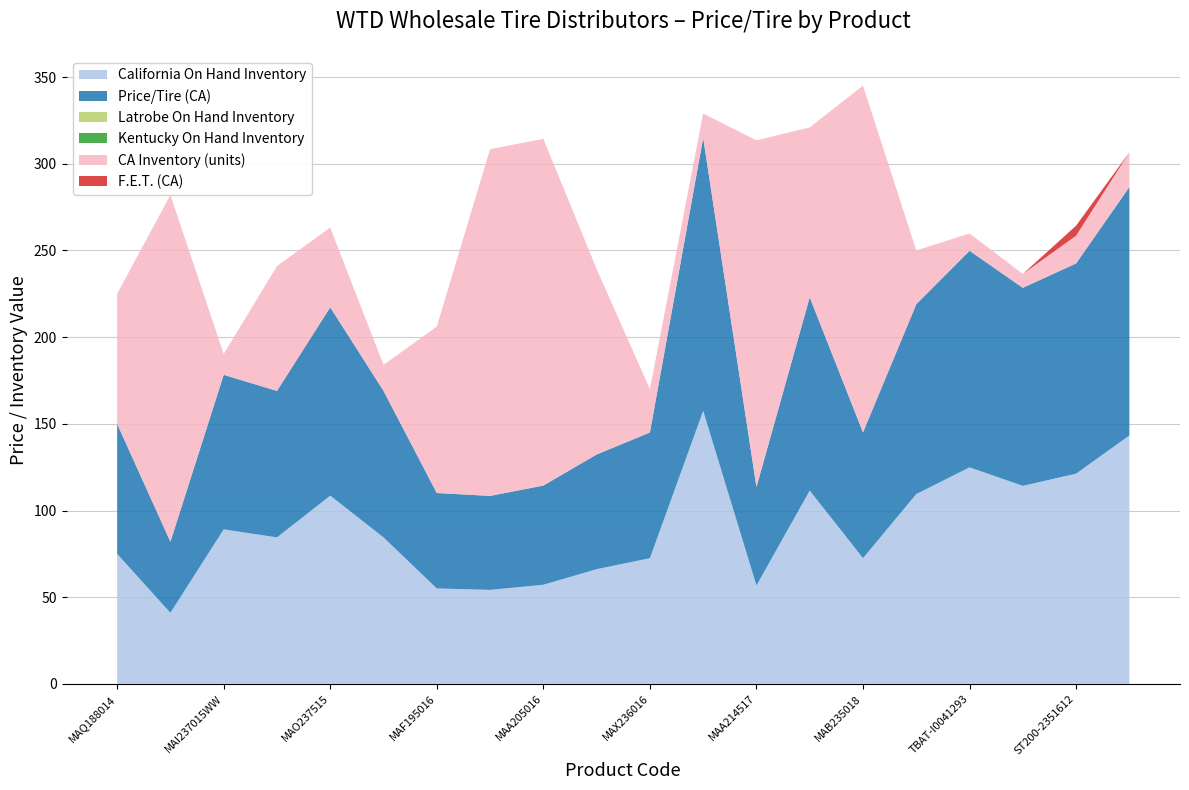

Reading right to left, list all the values displayed in this chart.

California On Hand Inventory: AZ610-I0064535=143.3	ST200-2351612=121.3	AZ610-I0064510=114.2	TBAT-I0041293=124.9	MAG304522=109.5	MAB235018=72.5	MAI266517=111.5	MAA214517=56.8	MAO267516=157.5	MAX236016=72.5	MAA225516W=66.2	MAA205016=57.2	MAA195516=54.2	MAF195016=55.0	MAI237515=84.5	MAO237515=108.6	MAI237515WW=84.5	MAI237015WW=89.1	MAX207015=41.0	MAQ188014=75.0
Price/Tire (CA): AZ610-I0064535=143.3	ST200-2351612=121.3	AZ610-I0064510=114.2	TBAT-I0041293=124.9	MAG304522=109.5	MAB235018=72.5	MAI266517=111.5	MAA214517=56.8	MAO267516=157.5	MAX236016=72.5	MAA225516W=66.2	MAA205016=57.2	MAA195516=54.2	MAF195016=55.0	MAI237515=84.5	MAO237515=108.6	MAI237515WW=84.5	MAI237015WW=89.1	MAX207015=41.0	MAQ188014=75.0
Latrobe On Hand Inventory: AZ610-I0064535=0.0	ST200-2351612=0.0	AZ610-I0064510=0.0	TBAT-I0041293=0.0	MAG304522=0.0	MAB235018=0.0	MAI266517=0.0	MAA214517=0.0	MAO267516=0.0	MAX236016=0.0	MAA225516W=0.0	MAA205016=0.0	MAA195516=0.0	MAF195016=0.0	MAI237515=0.0	MAO237515=0.0	MAI237515WW=0.0	MAI237015WW=0.0	MAX207015=0.0	MAQ188014=0.0
Kentucky On Hand Inventory: AZ610-I0064535=0.0	ST200-2351612=0.0	AZ610-I0064510=0.0	TBAT-I0041293=0.0	MAG304522=0.0	MAB235018=0.0	MAI266517=0.0	MAA214517=0.0	MAO267516=0.0	MAX236016=0.0	MAA225516W=0.0	MAA205016=0.0	MAA195516=0.0	MAF195016=0.0	MAI237515=0.0	MAO237515=0.0	MAI237515WW=0.0	MAI237015WW=0.0	MAX207015=0.0	MAQ188014=0.0
CA Inventory (units): AZ610-I0064535=20.0	ST200-2351612=16.0	AZ610-I0064510=8.0	TBAT-I0041293=10.0	MAG304522=31.0	MAB235018=200.0	MAI266517=98.0	MAA214517=200.0	MAO267516=14.0	MAX236016=25.0	MAA225516W=107.0	MAA205016=200.0	MAA195516=200.0	MAF195016=96.0	MAI237515=15.0	MAO237515=46.0	MAI237515WW=72.0	MAI237015WW=12.0	MAX207015=200.0	MAQ188014=75.0
F.E.T. (CA): AZ610-I0064535=0.0	ST200-2351612=5.8	AZ610-I0064510=0.0	TBAT-I0041293=0.0	MAG304522=0.0	MAB235018=0.0	MAI266517=0.0	MAA214517=0.0	MAO267516=0.0	MAX236016=0.0	MAA225516W=0.0	MAA205016=0.0	MAA195516=0.0	MAF195016=0.0	MAI237515=0.0	MAO237515=0.0	MAI237515WW=0.0	MAI237015WW=0.0	MAX207015=0.0	MAQ188014=0.0